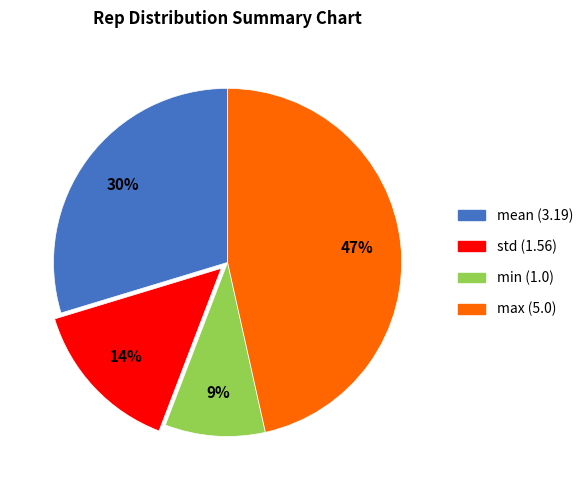

To the nearest percent, what is the combined percentage of std and max?

61%